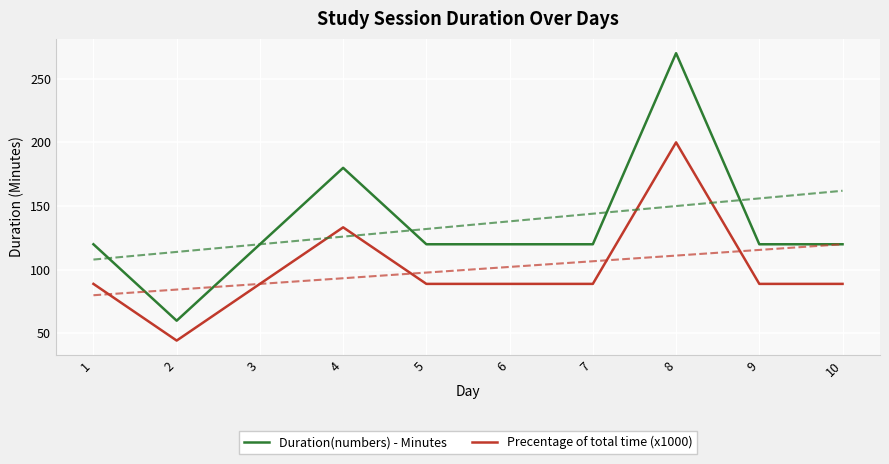

What is the value of the Duration(numbers) - Minutes point at the 4th from the left?

180.0